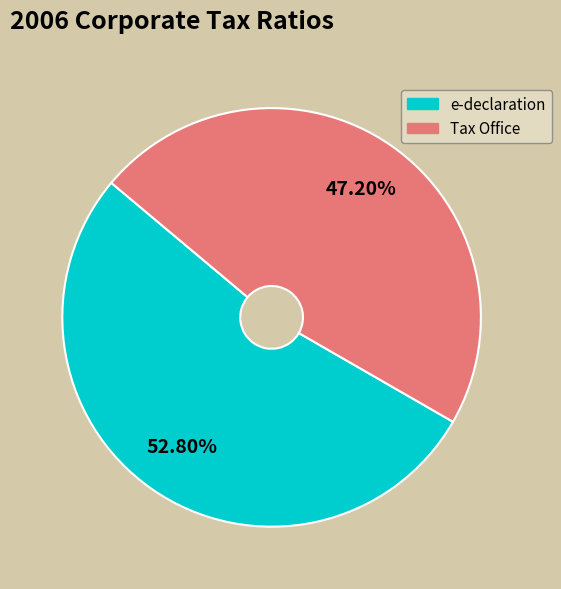

To the nearest percent, what is the average slice percentage?

50%